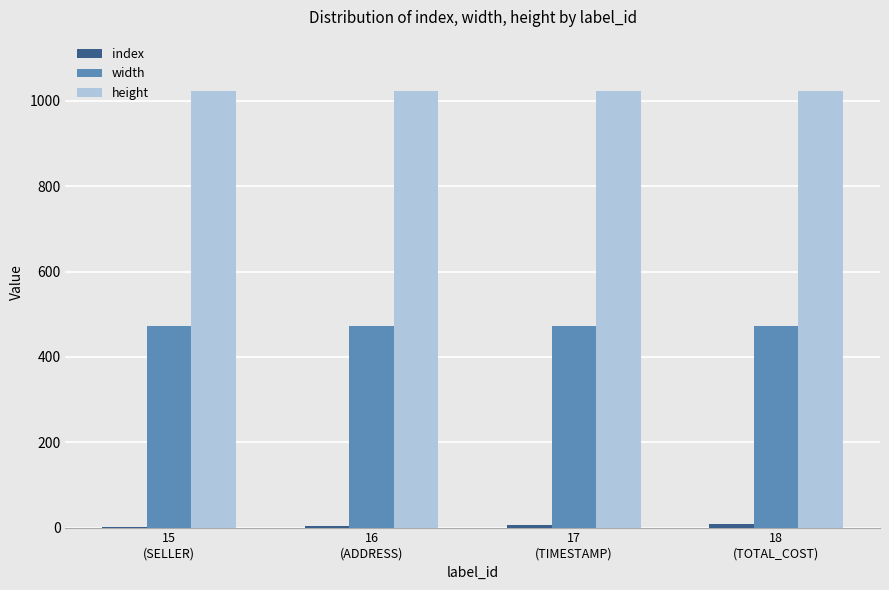

Which series has the largest total across all categories?

height